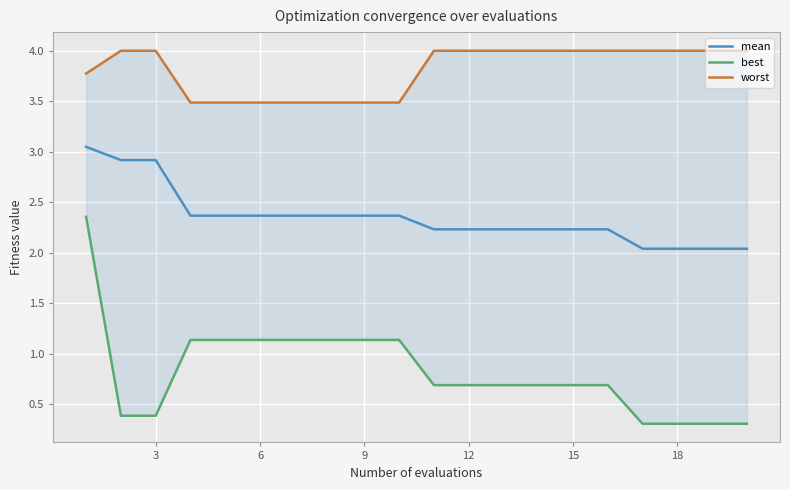

What are all the series names shown in the legend?

mean, best, worst